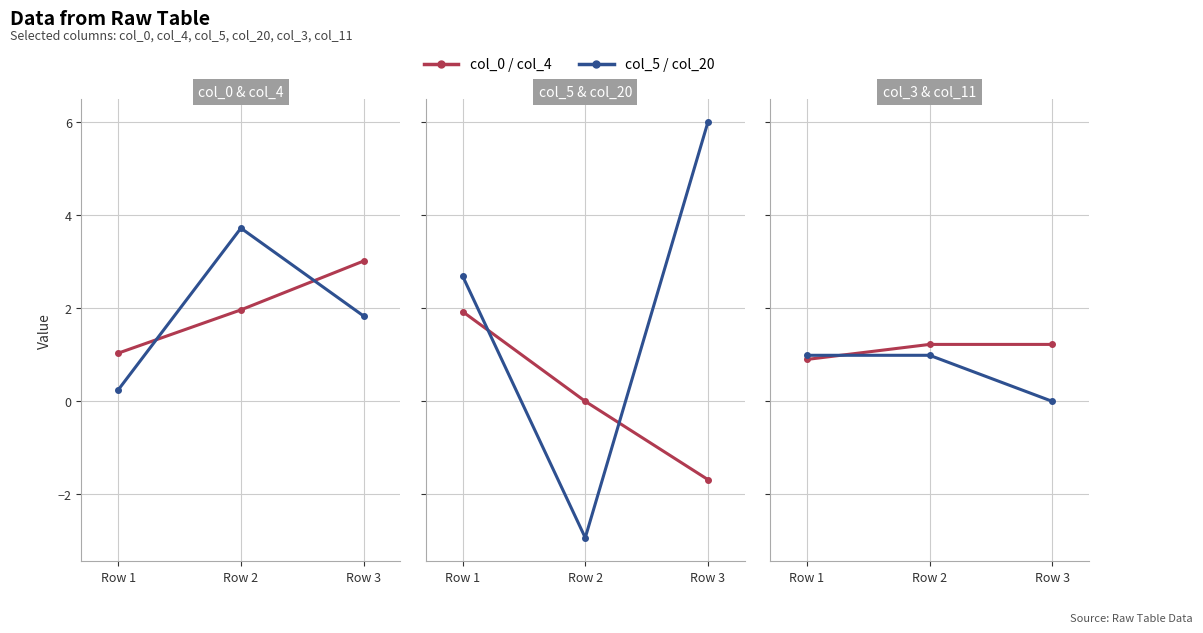

What is the difference between the highest and lowest values at Row 3?

7.7